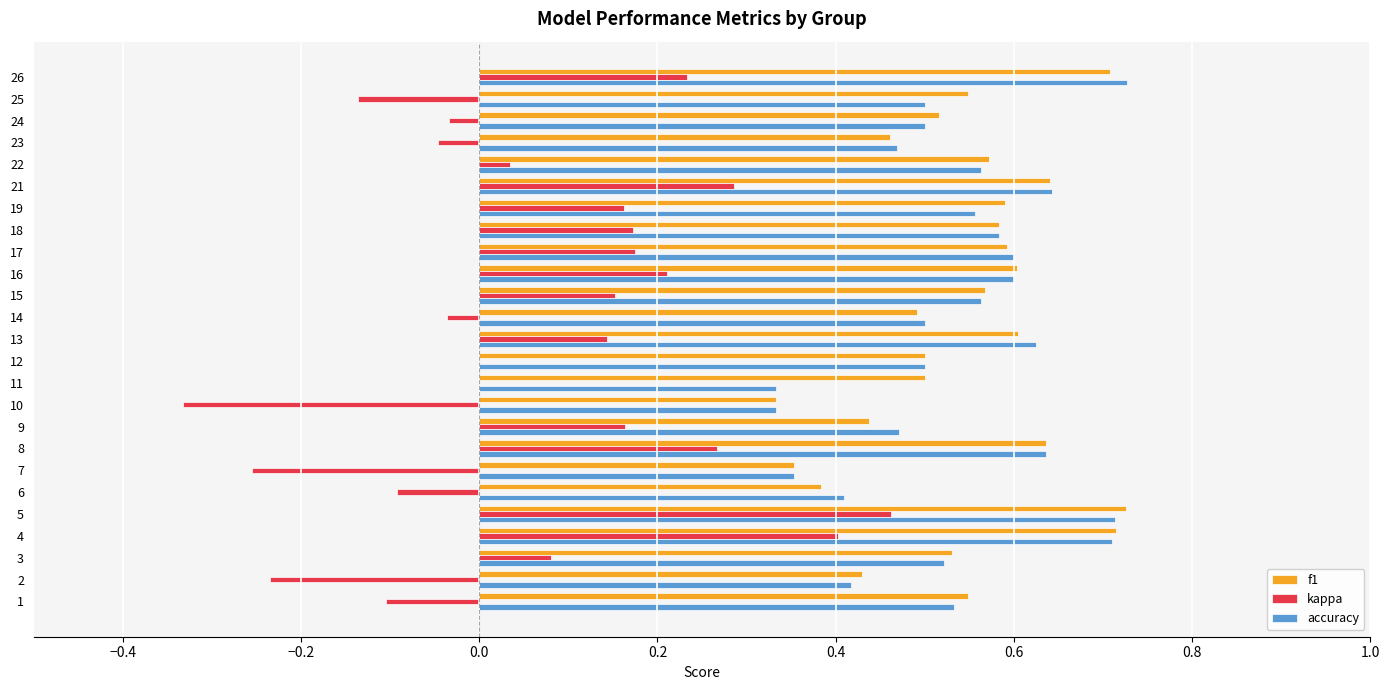

The value of accuracy at 12 is 0.5. True or false?

True